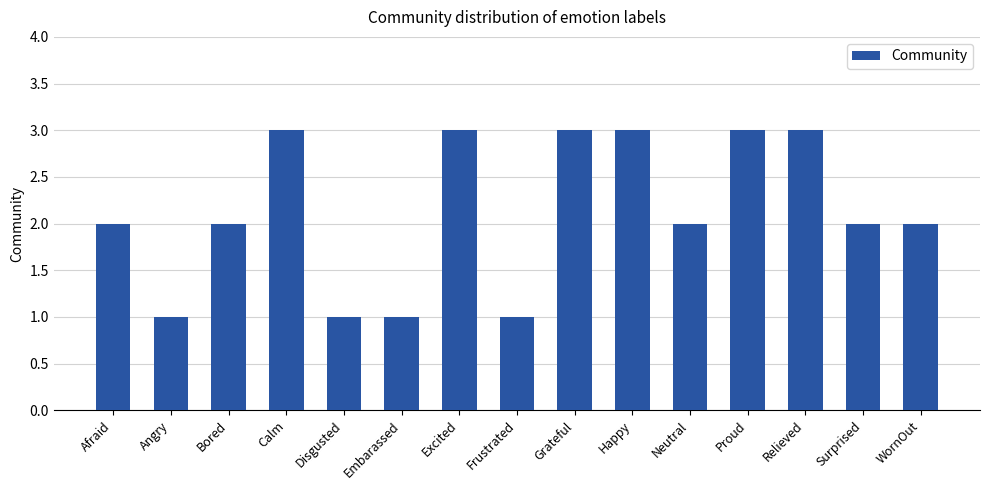

How many values are between 1 and 3?

15